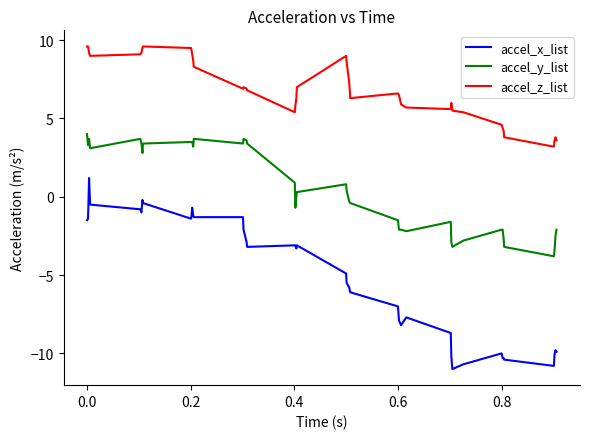

What is the minimum value shown in the chart?

-11.0